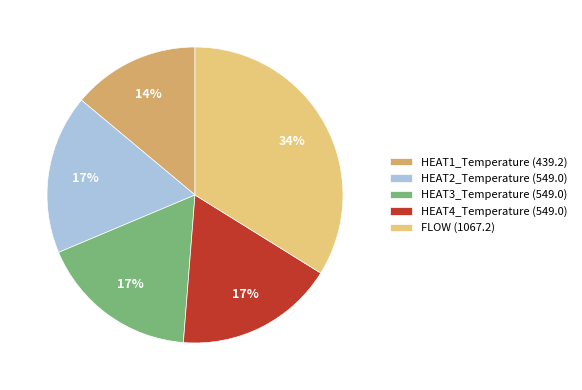

True or false: FLOW (1067.2) accounts for 34% of the total.

True